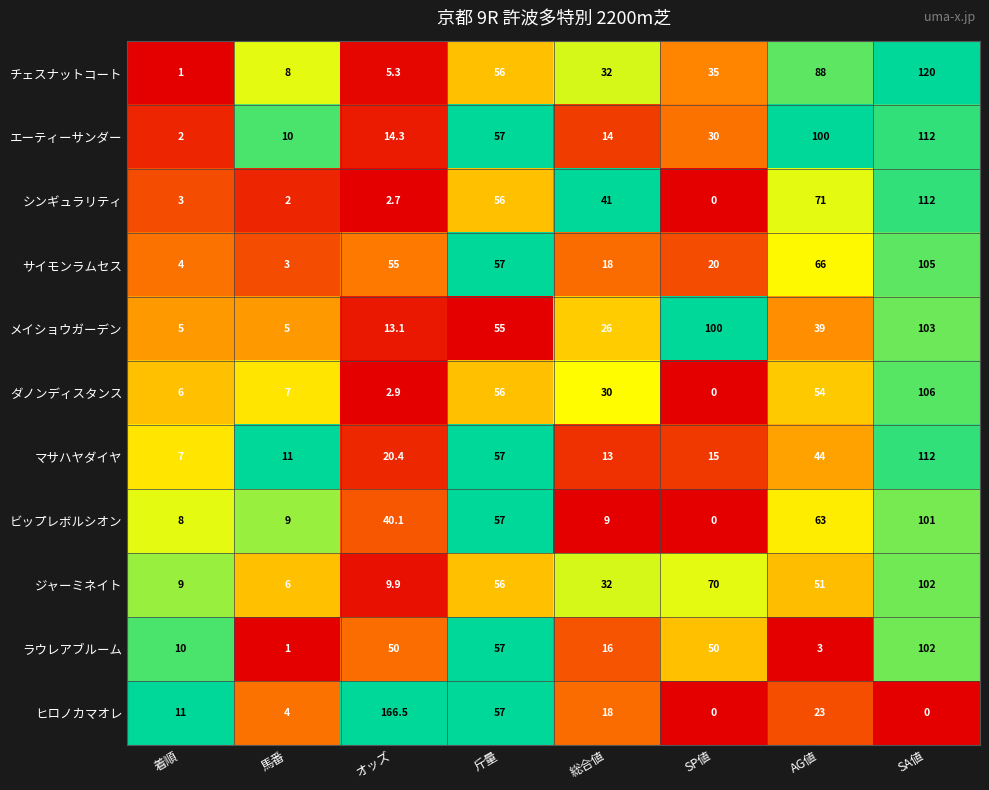

List the labels in order of シンギュラリティ value, smallest first.

SP値, 馬番, オッズ, 着順, 総合値, 斤量, AG値, SA値